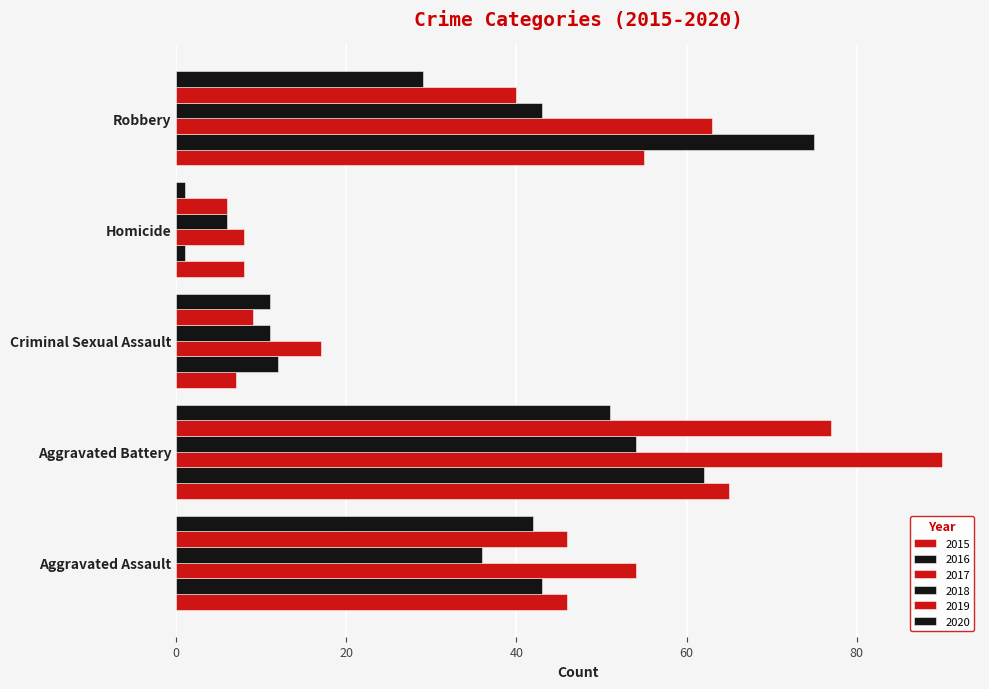

How many values in the 2018 series are below 36?

2